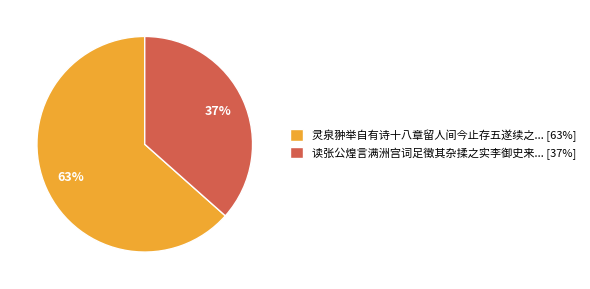

Rank the categories by value from highest to lowest.

灵泉翀举自有诗十八章留人间今止存五遂续之... [63%], 读张公煌言满洲宫词足徵其杂揉之实李御史来... [37%]